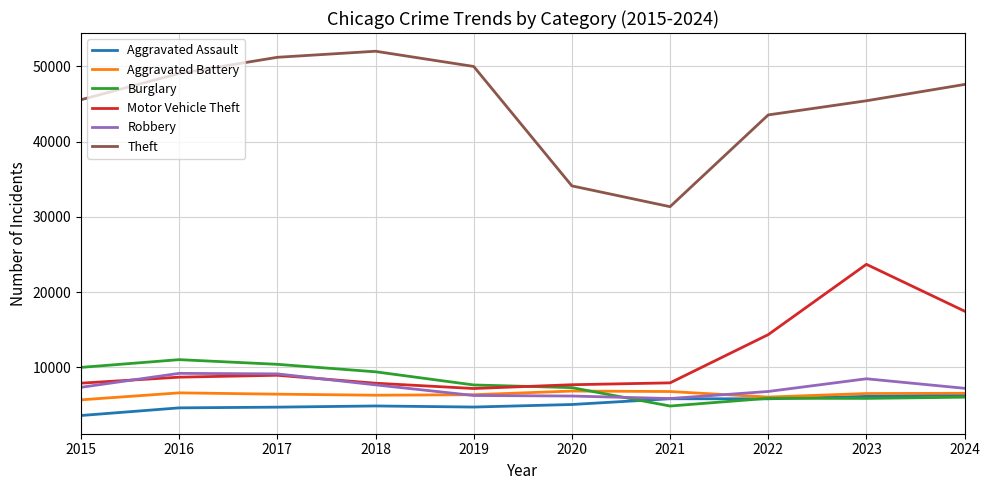

What is the maximum value for Motor Vehicle Theft?

23698